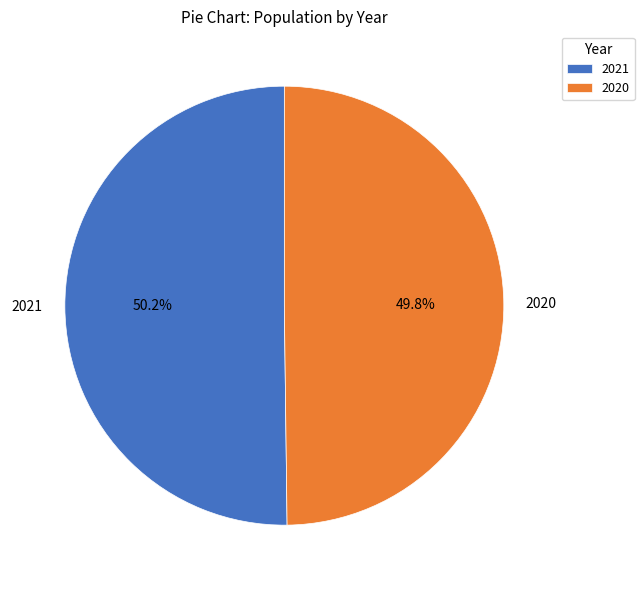

Do 2020 and 2021 together represent more than half of the pie?

Yes